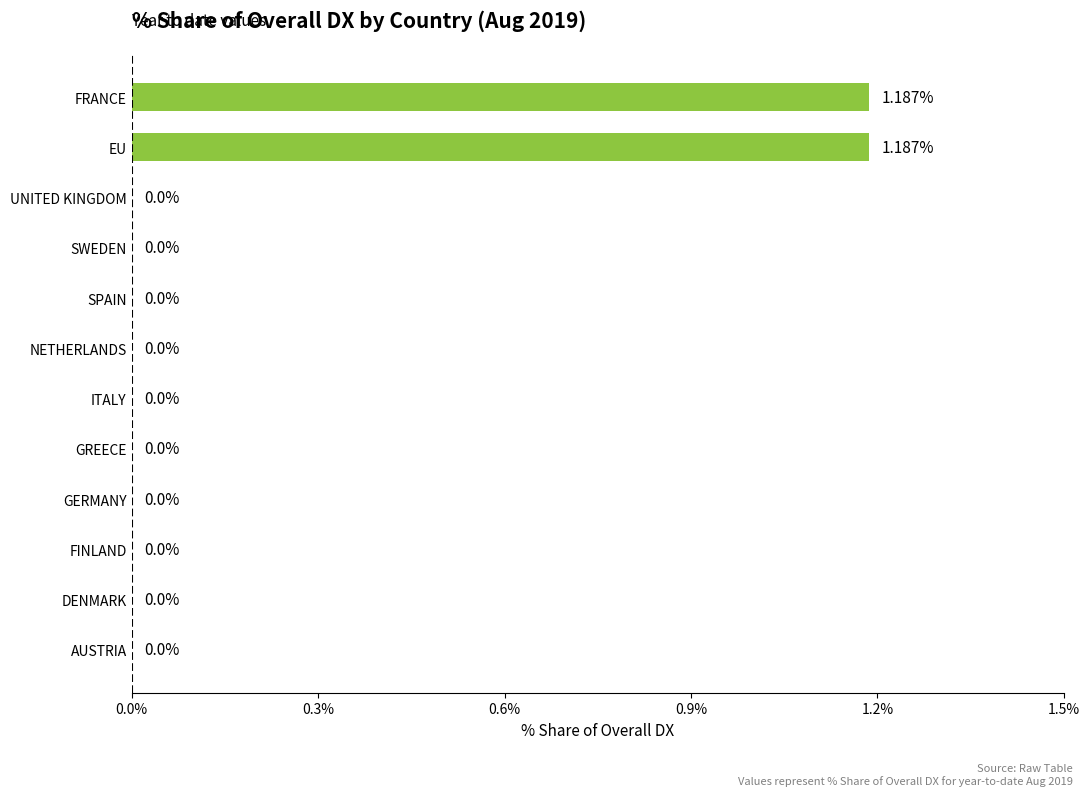

What is the sum of all values?

2.4